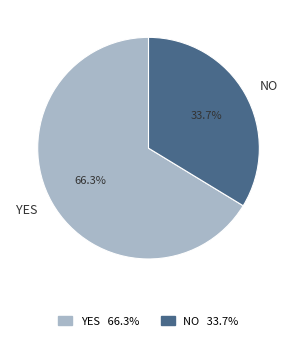

How many slices are in this pie chart?

2